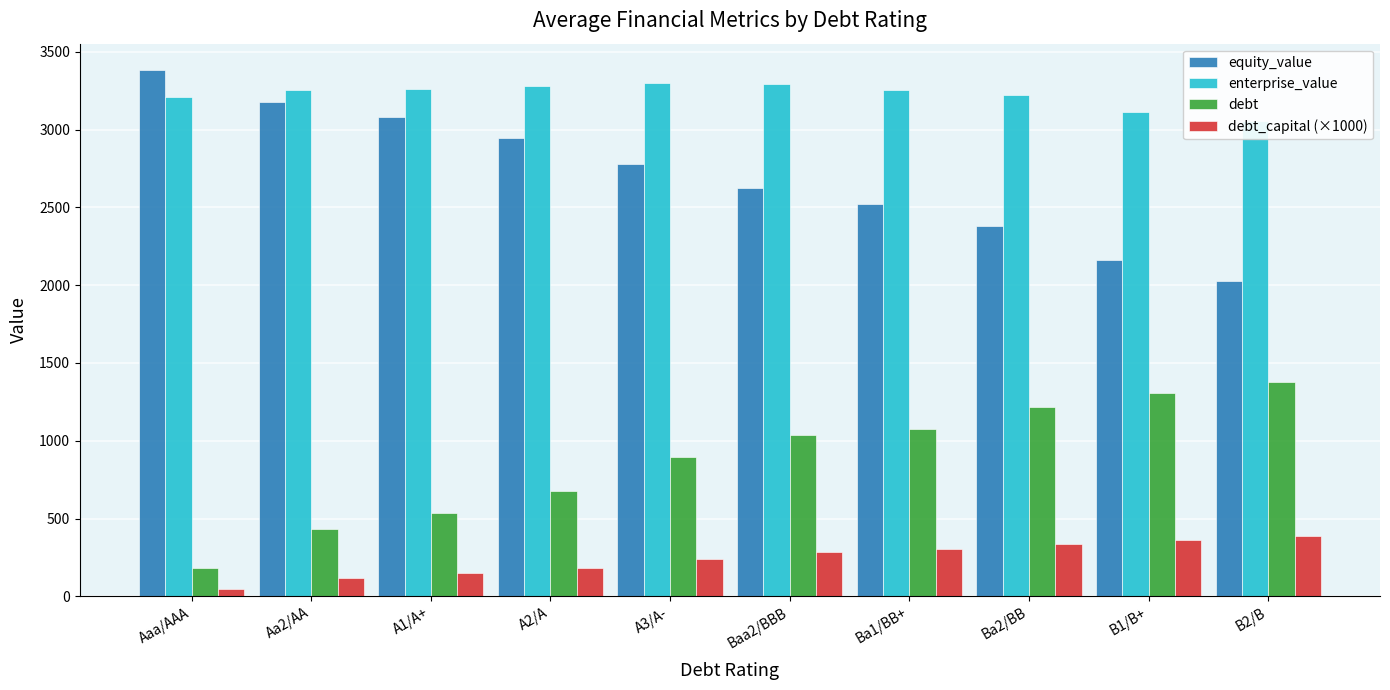

How many groups of bars are there?

10